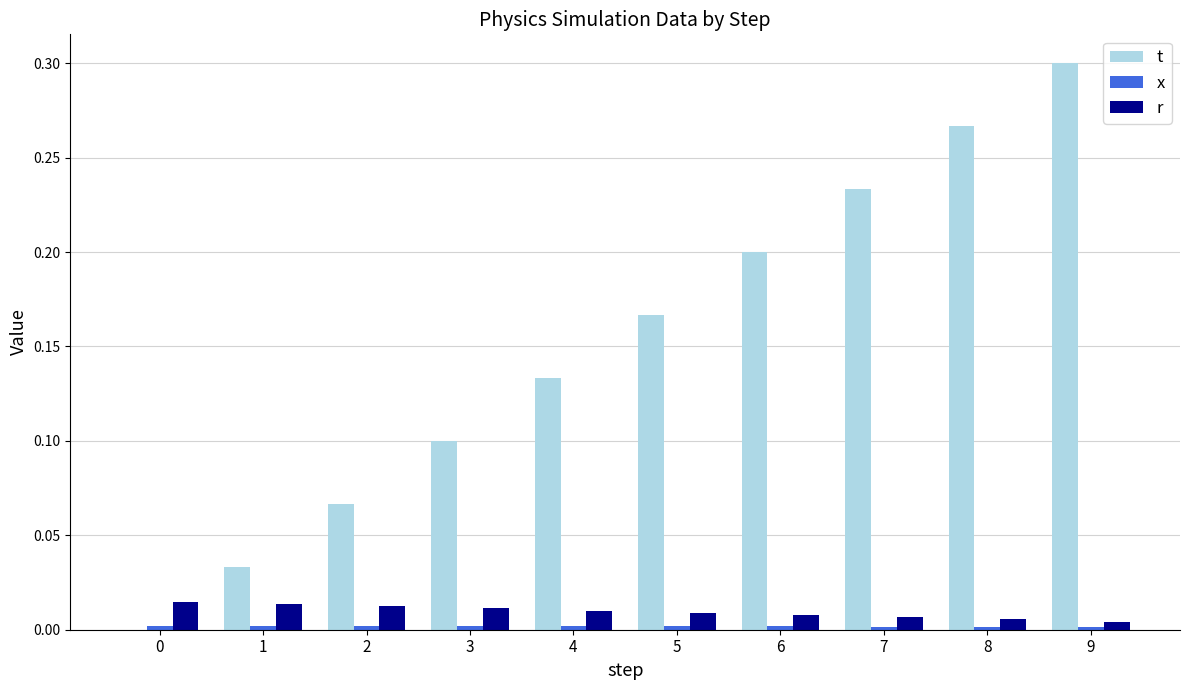

Are the bars grouped side by side (vs. stacked)?

Yes